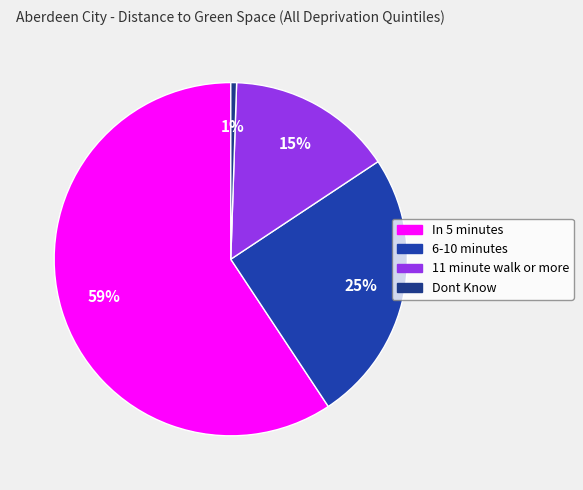

Rank the categories by value from lowest to highest.

Dont Know, 11 minute walk or more, 6-10 minutes, In 5 minutes